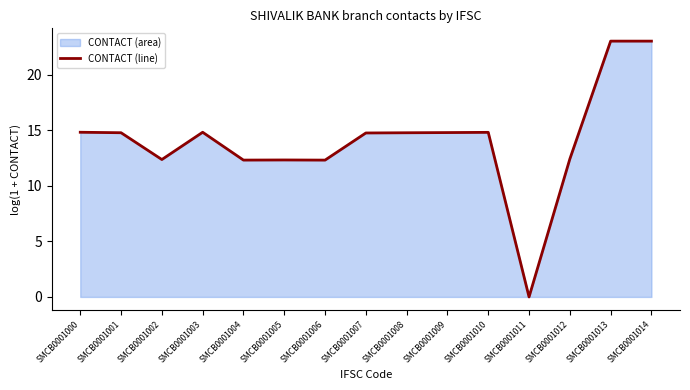

At which label is the value closest to 11?

SMCB0001006